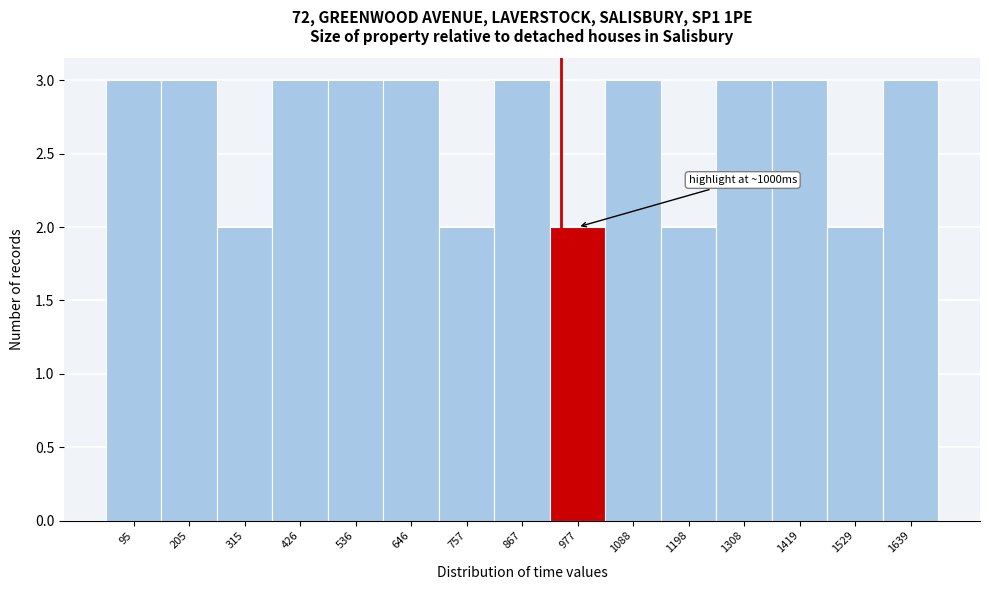

Reading left to right, transcribe all the data shown in this chart.

95=3	205=3	315=2	426=3	536=3	646=3	757=2	867=3	977=2	1088=3	1198=2	1308=3	1419=3	1529=2	1639=3